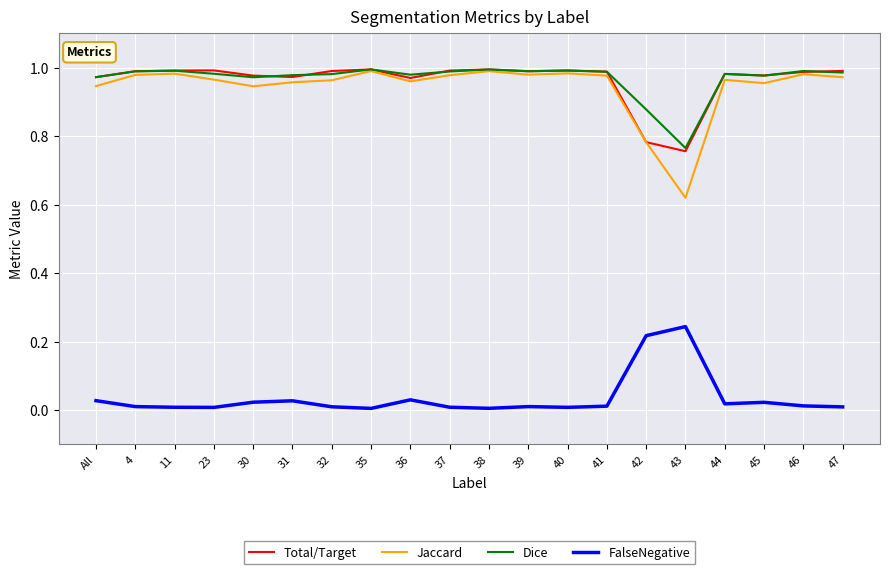

Count the number of categories in the chart.

20